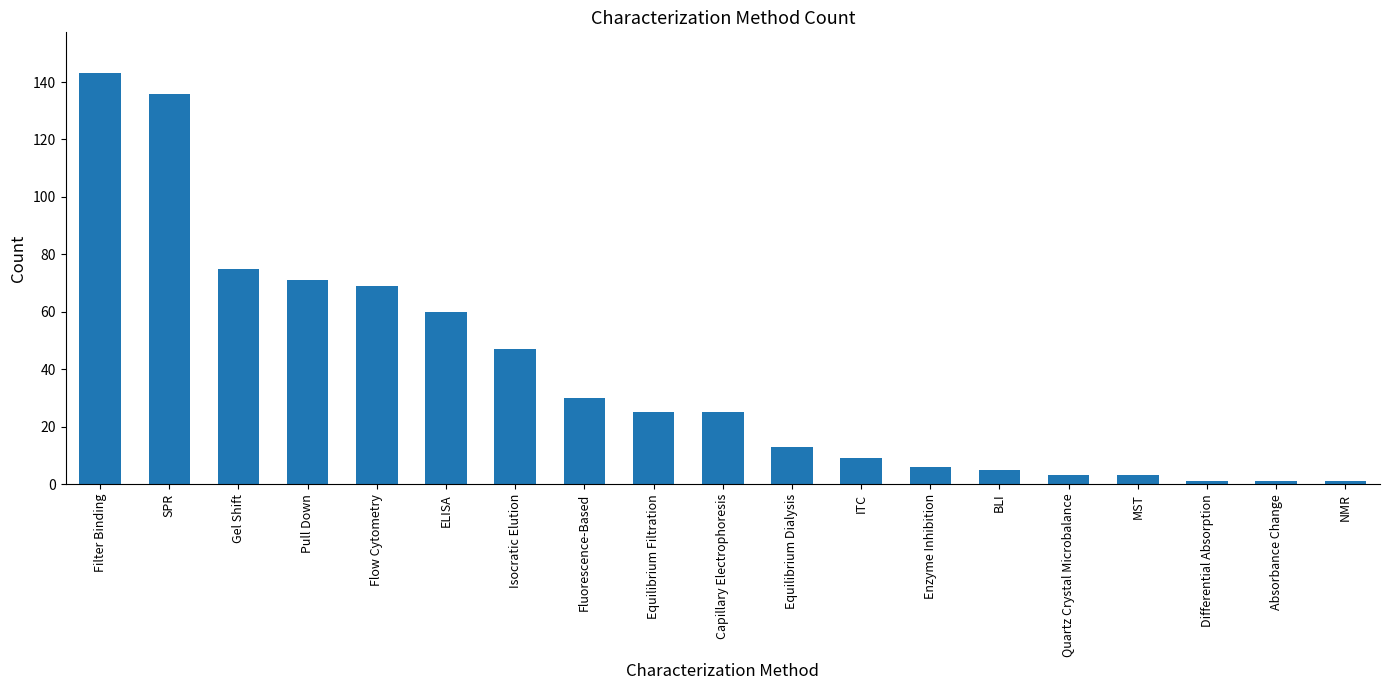

Approximately how many times larger is the value at Quartz Crystal Microbalance compared to Absorbance Change?

3.0